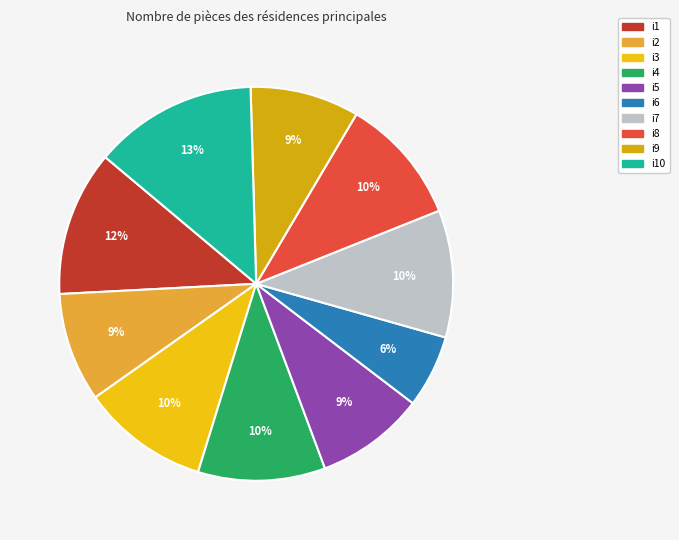

What is the smallest slice in the pie chart?

i6